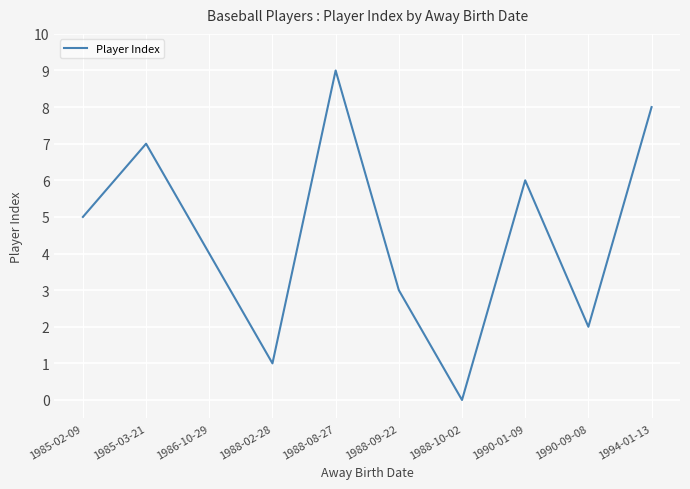

Which label corresponds to the largest value in the chart?

1988-08-27